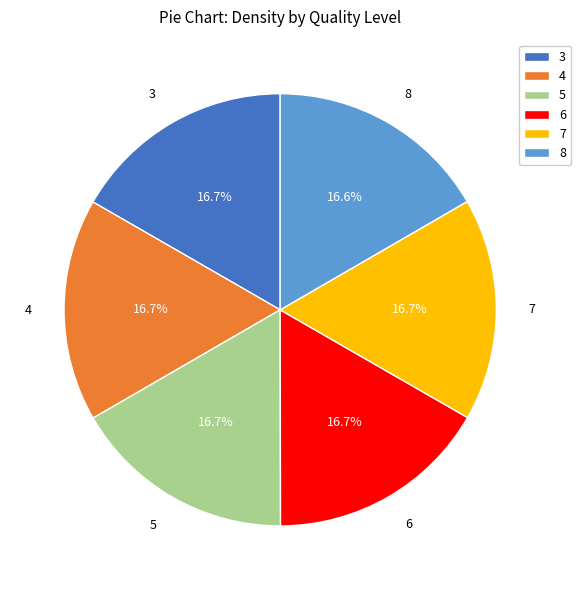

How many segments does this pie chart have?

6